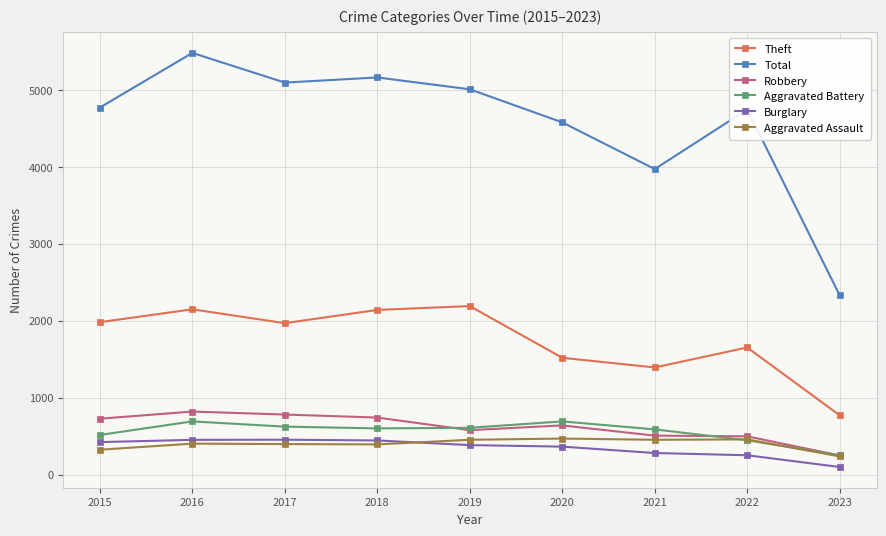

Which series has the largest range (max minus min)?

Total